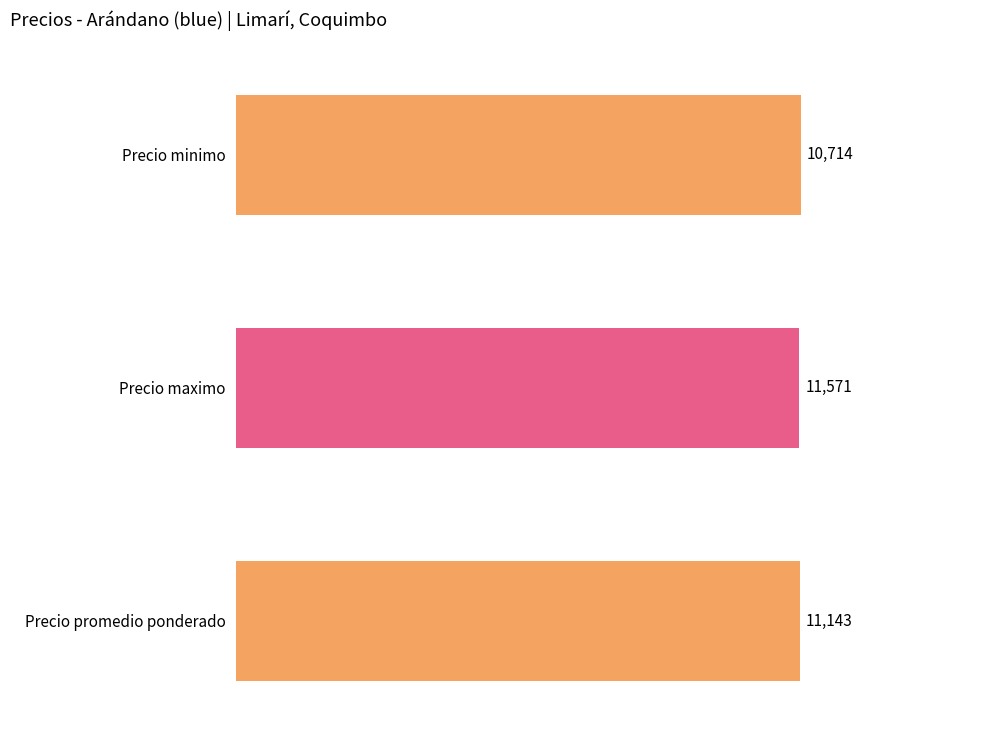

How many bars are there in each group?

3